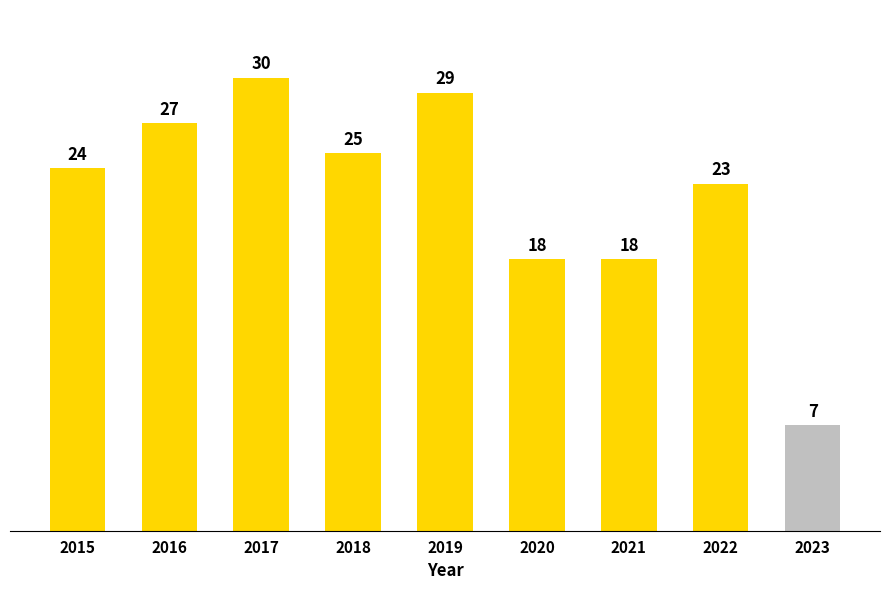

What is the difference between the second highest and second lowest values?

11